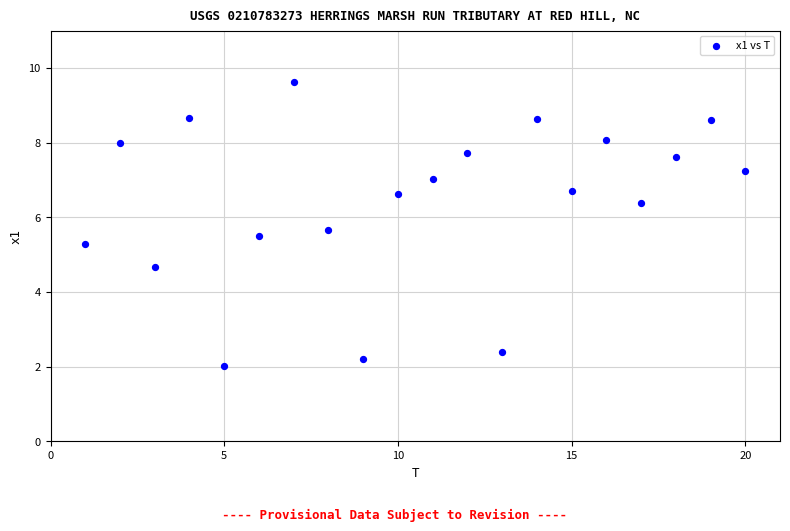

What is the range of Y values (max minus min)?

7.6